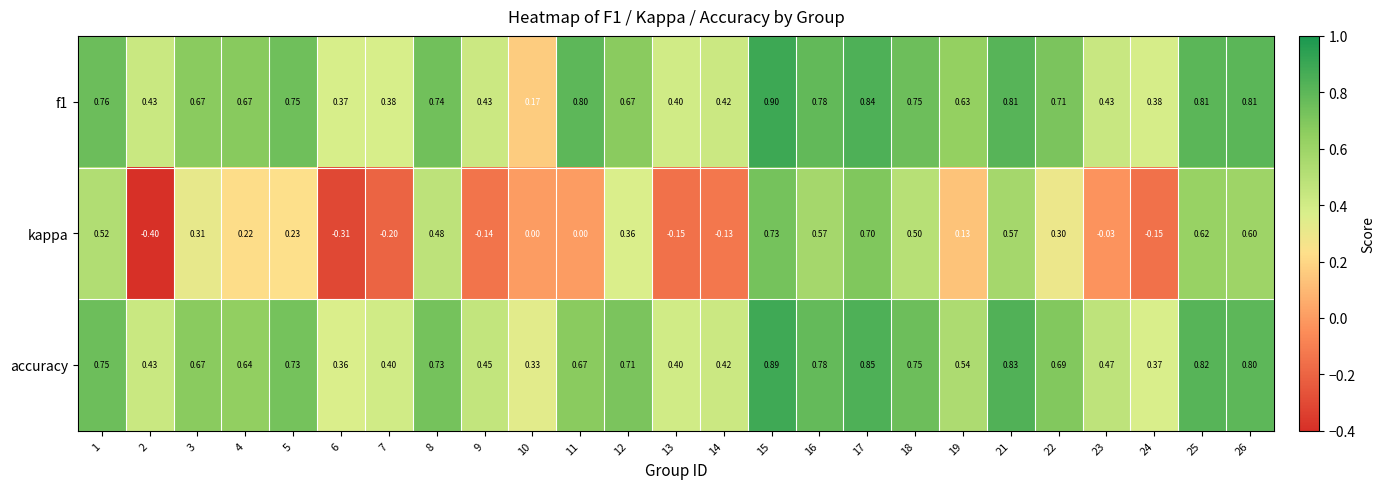

Which series has the widest spread of values?

kappa